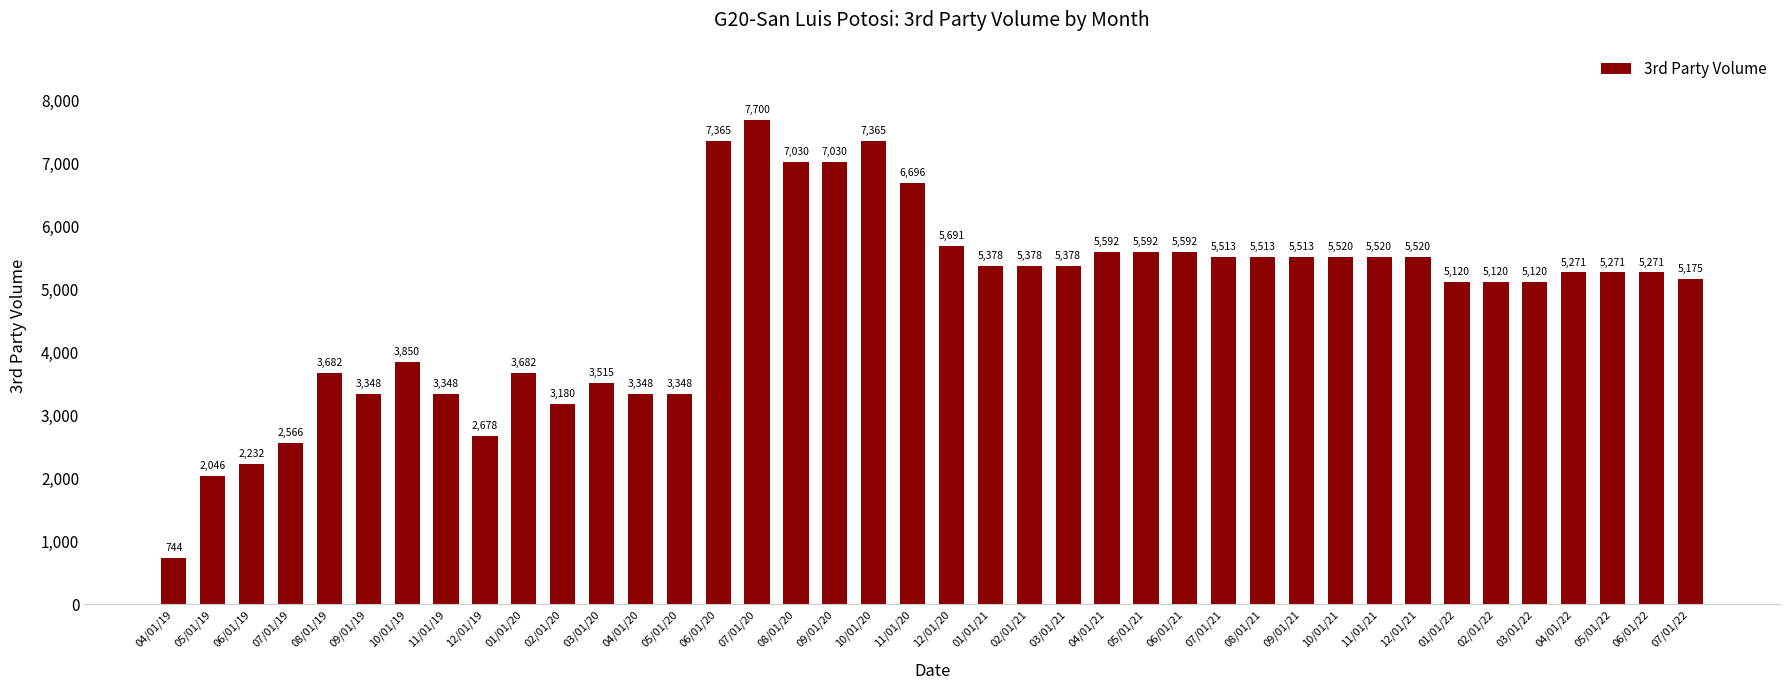

Approximately how many times larger is the value at 06/01/21 compared to 07/01/21?

1.0